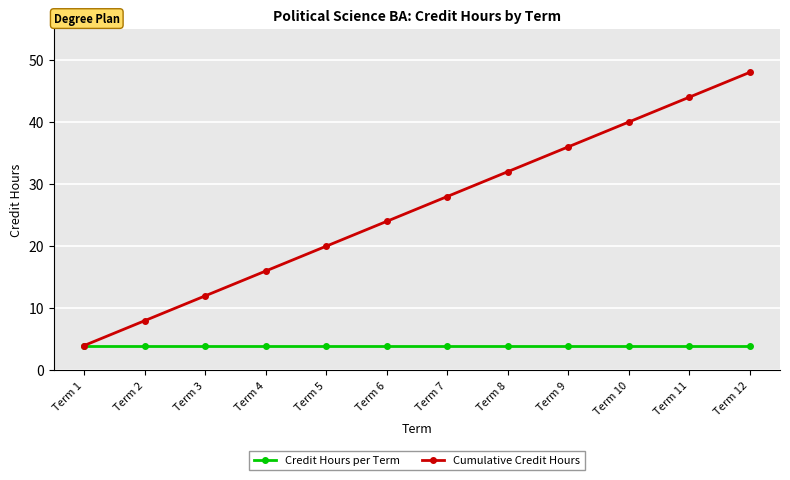

The Credit Hours per Term series shows 7 at Term 5. True or false?

False